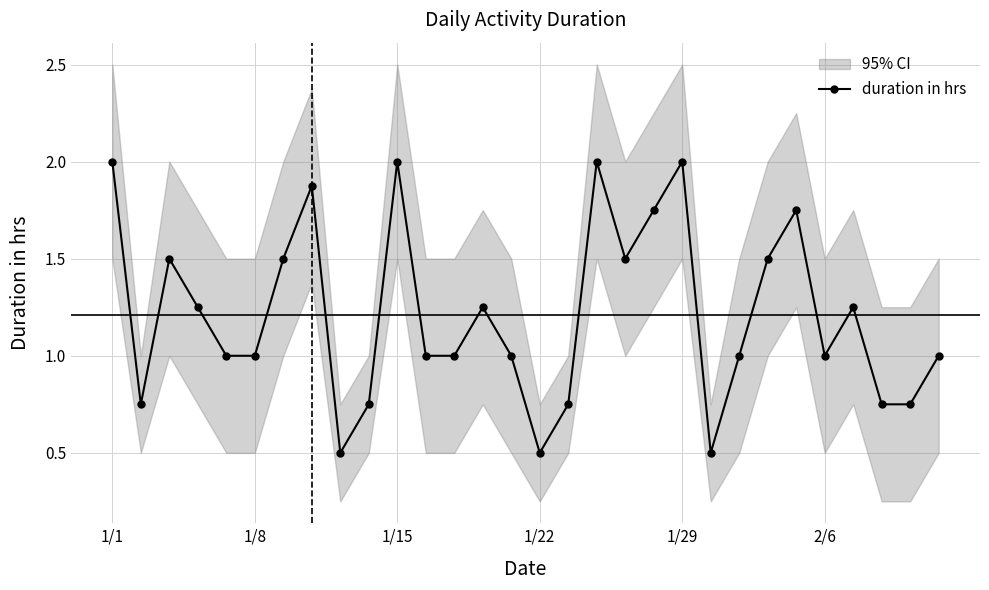

How many points are higher than both their immediate neighbors (excluding endpoints)?

8